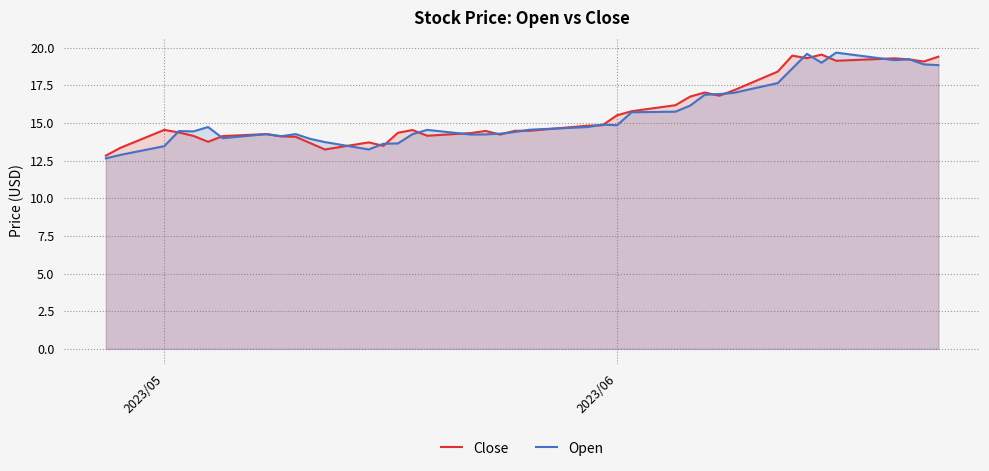

What is the greatest value displayed?

19.7